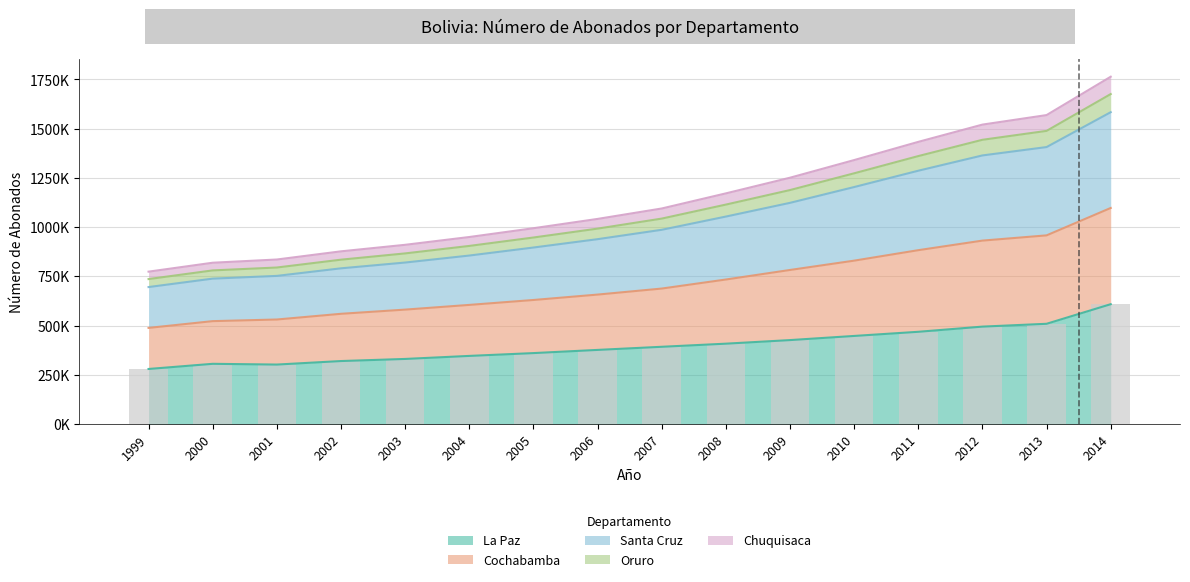

At which category does the chart reach its minimum across all series?

1999